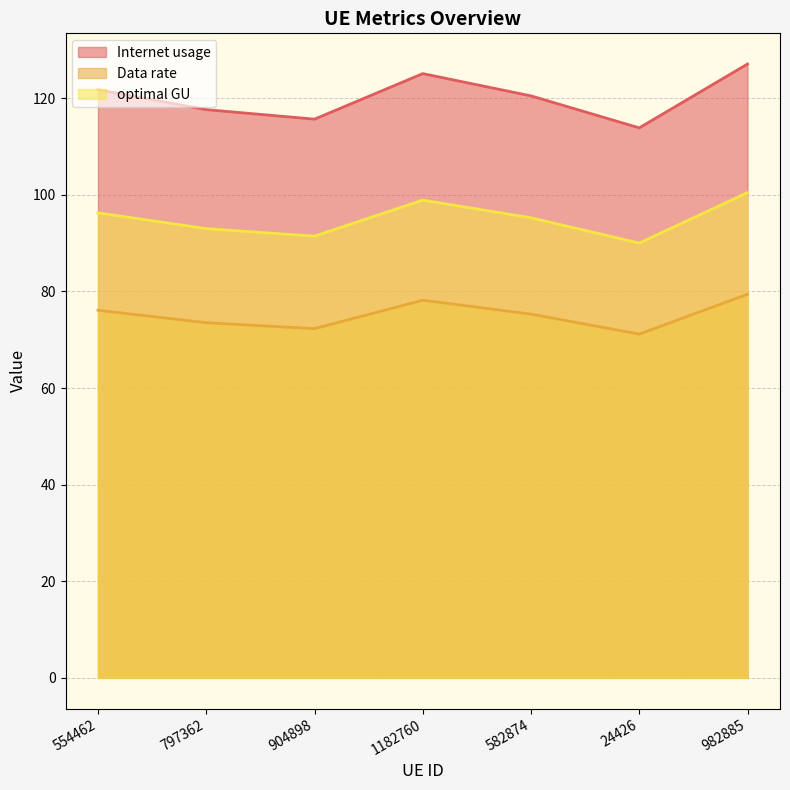

True or false: Data rate has more than 2 interior local peaks.

False